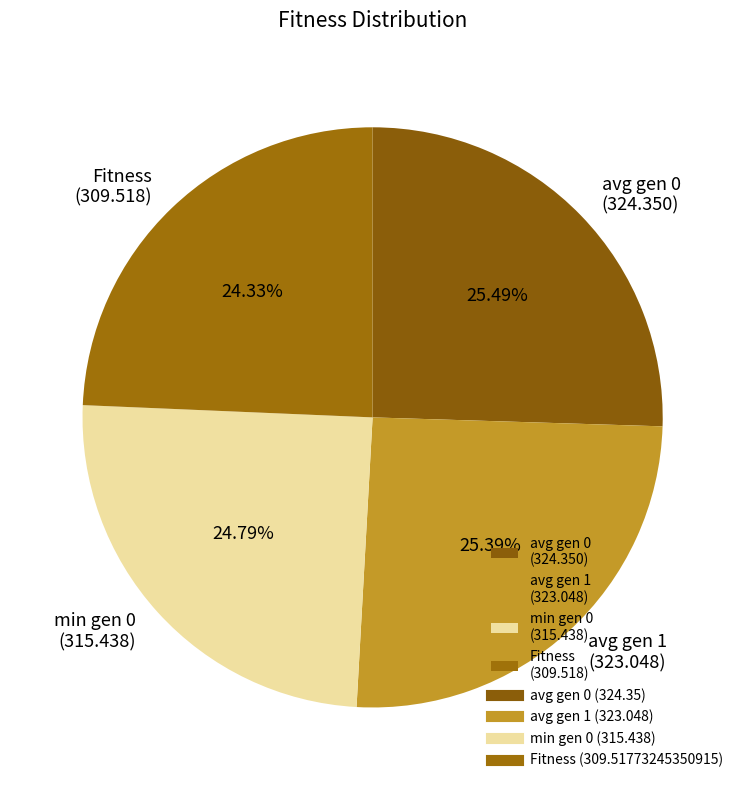

True or false: avg gen 1 accounts for 33% of the total.

False